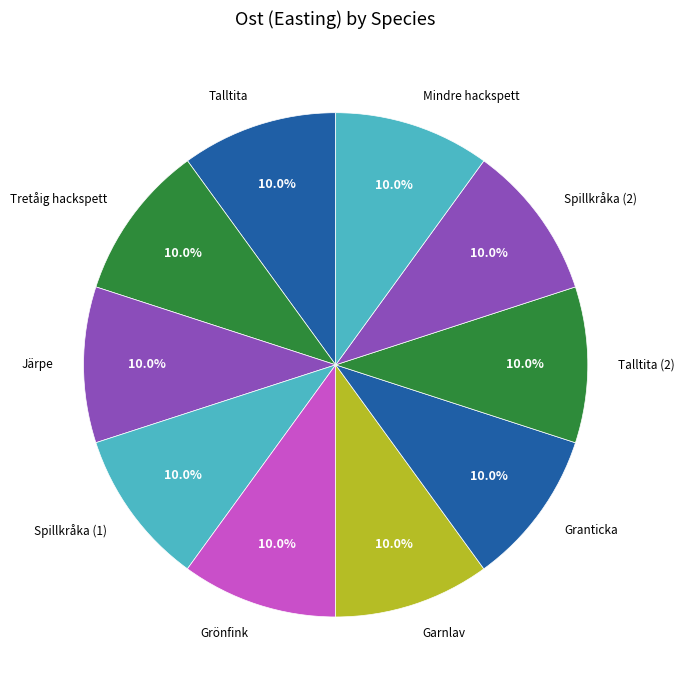

The Järpe slice represents 10% of the pie. True or false?

True